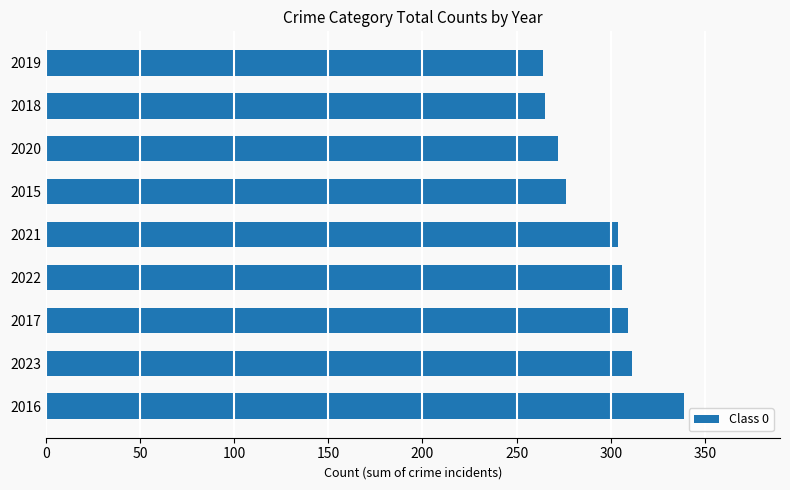

The chart shows a value of 272 at 2020. True or false?

True